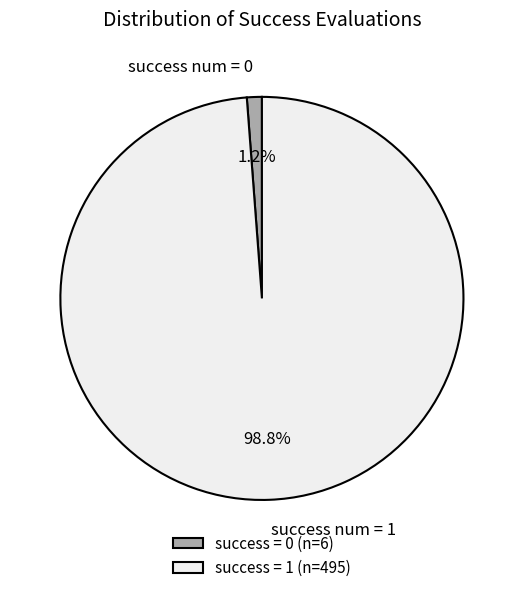

Is success num = 1 the majority of the pie?

Yes